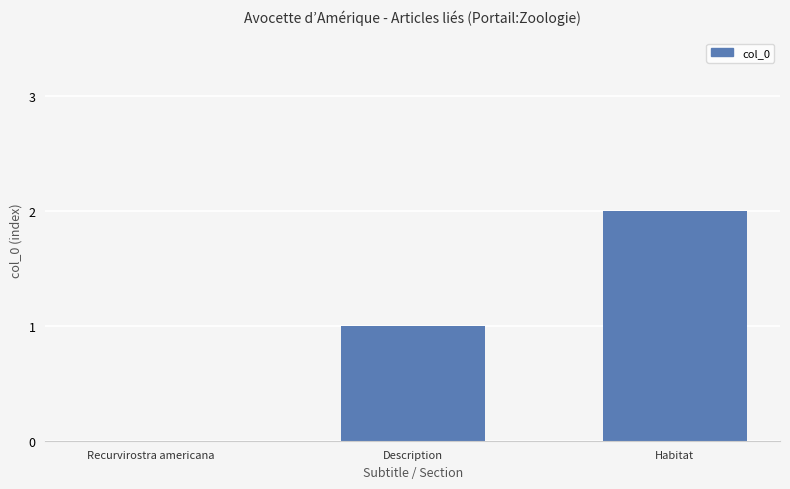

Is it true that the value at Description is 1?

True